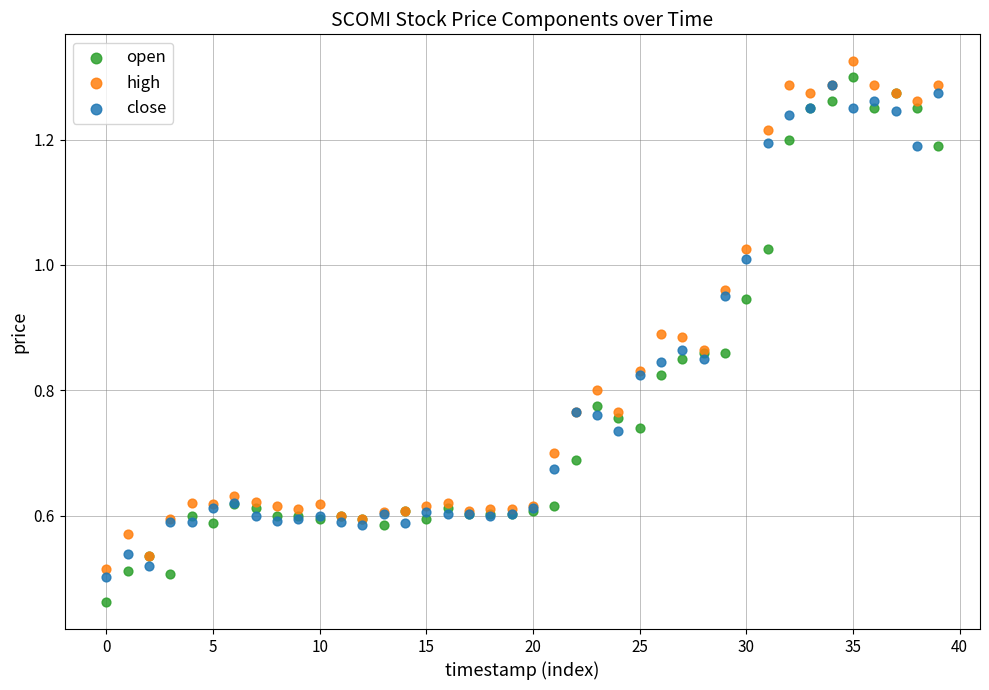

What are all the series names shown in the legend?

open, high, close